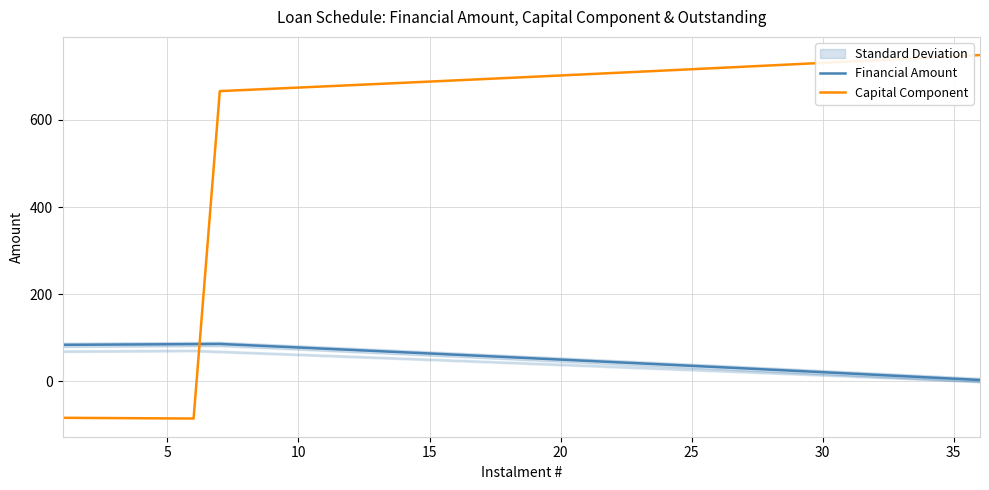

True or false: Capital Component and Financial Amount cross at least once.

True